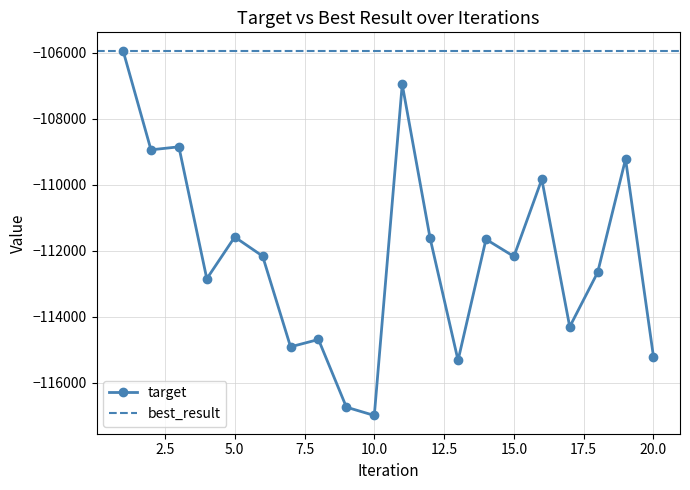

The value of target at 15.0 is -112171. True or false?

True